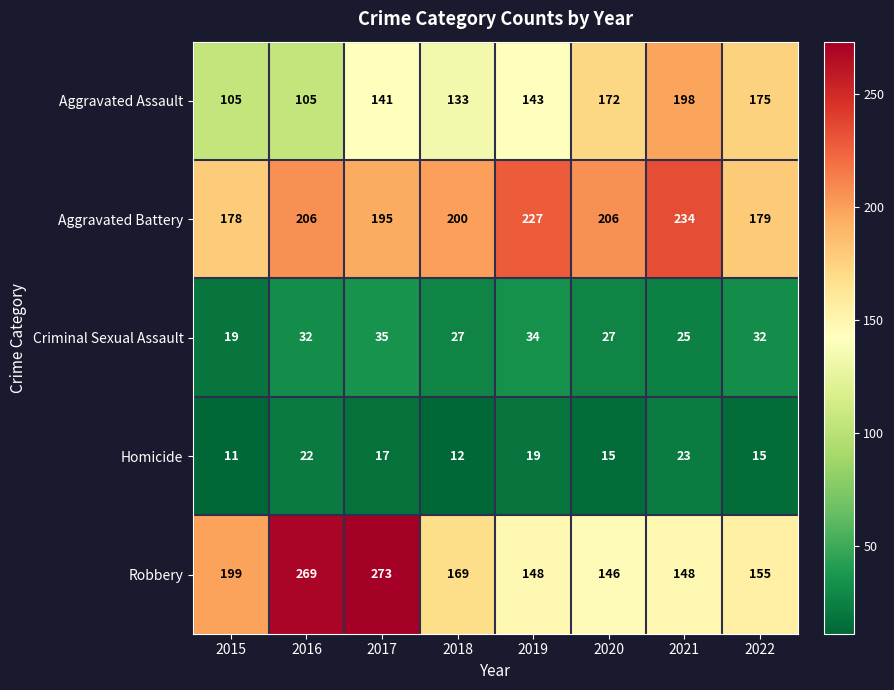

List the series in order of their peak value, lowest first.

Homicide, Criminal Sexual Assault, Aggravated Assault, Aggravated Battery, Robbery